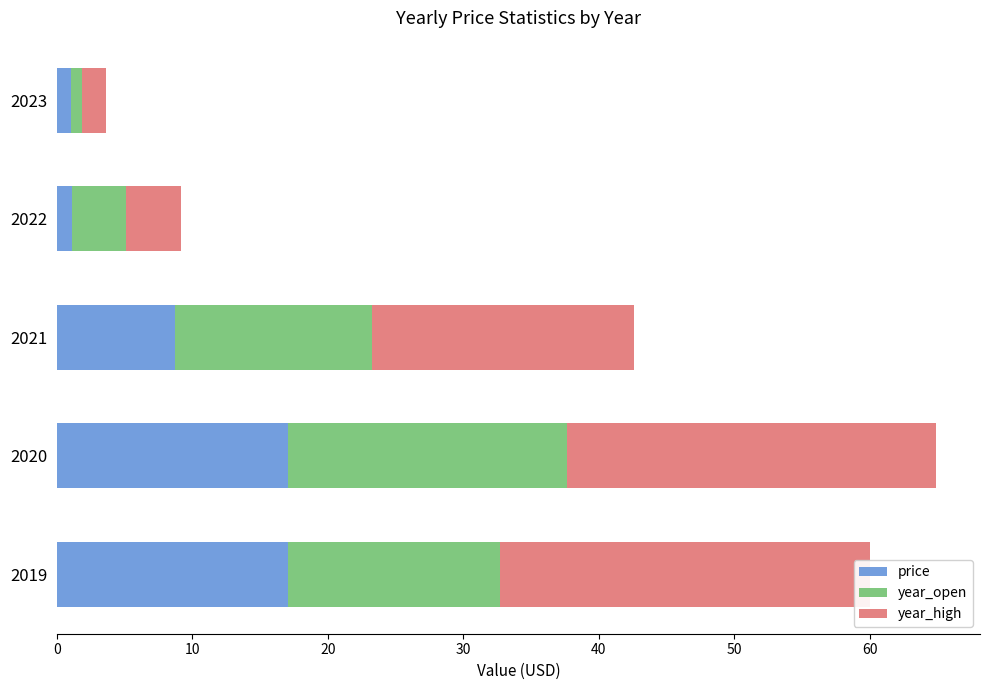

Is it true that year_open equals 20.6 at 2020?

True